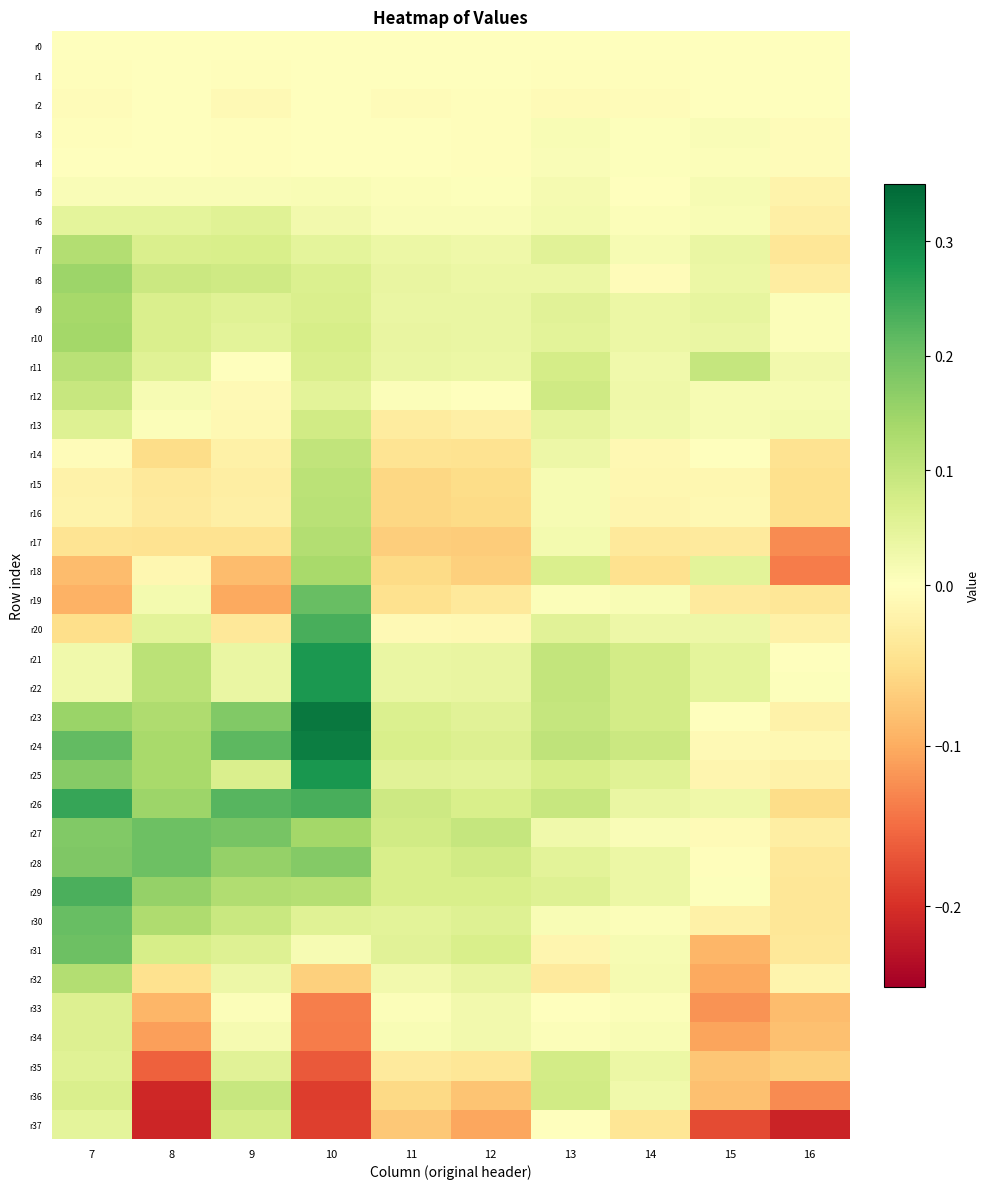

Which series has the largest total across all categories?

r24